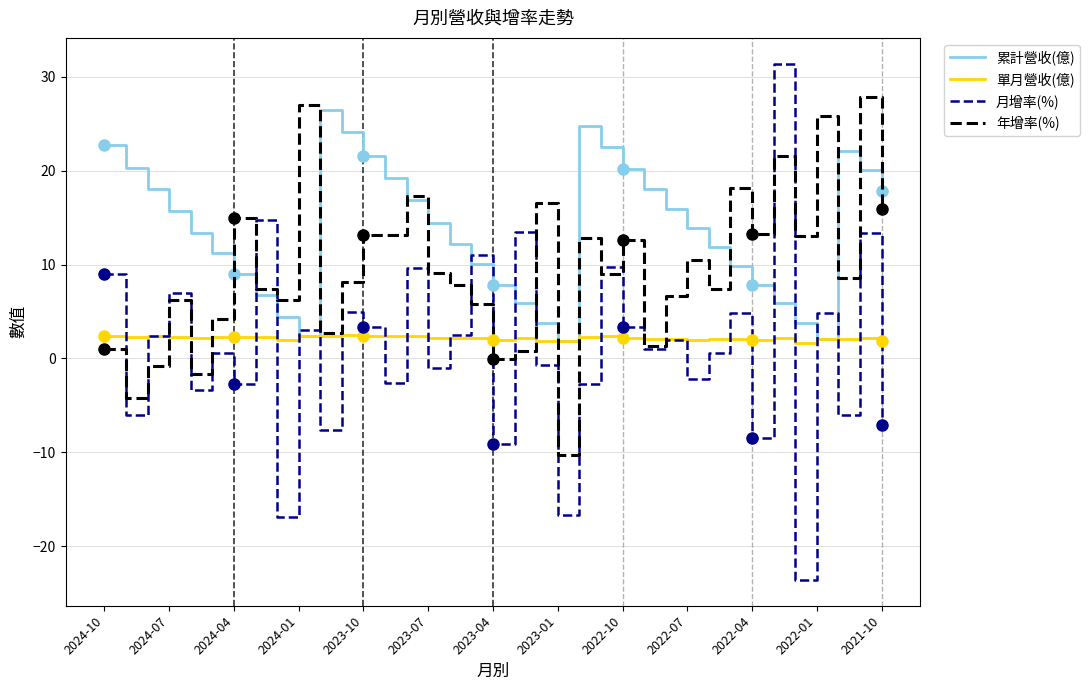

True or false: 累計營收(億) and 月增率(%) cross at least once.

True